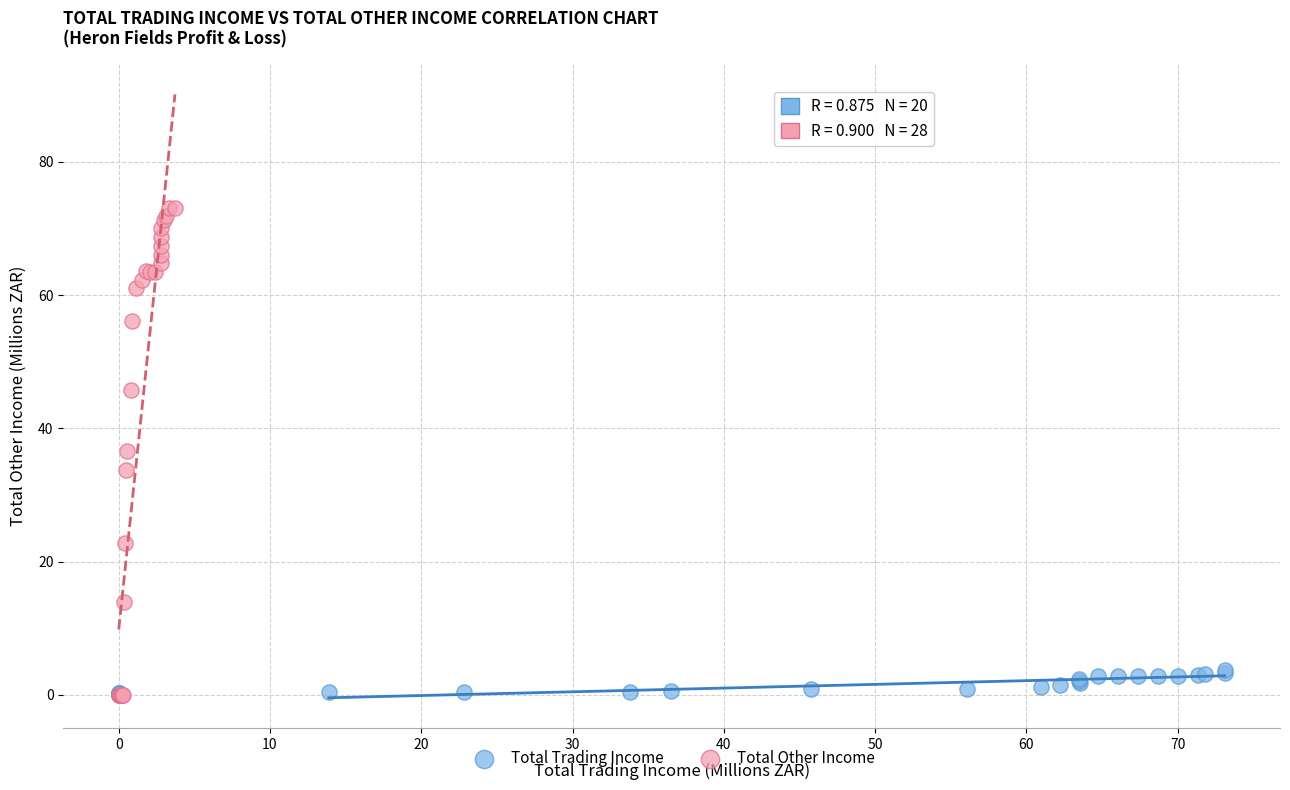

What are all the series names shown in the legend?

Total Trading Income, Total Other Income